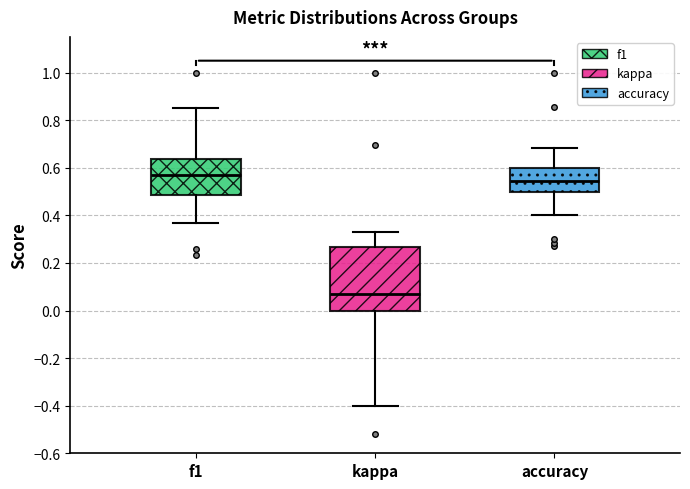

Which box has the highest median line?

f1